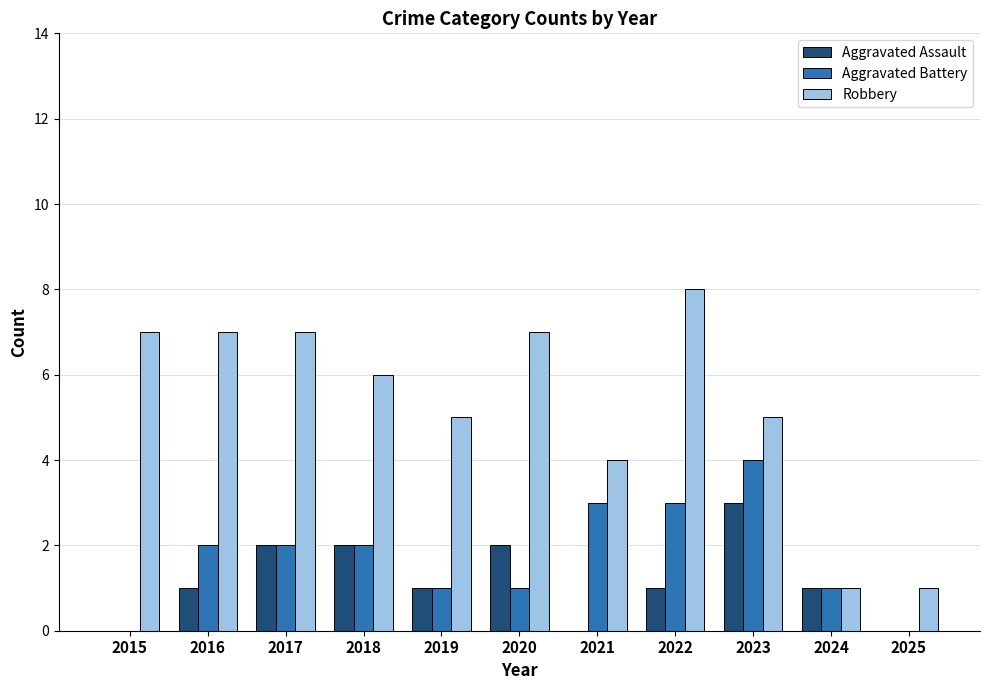

What are all the series names shown in the legend?

Aggravated Assault, Aggravated Battery, Robbery